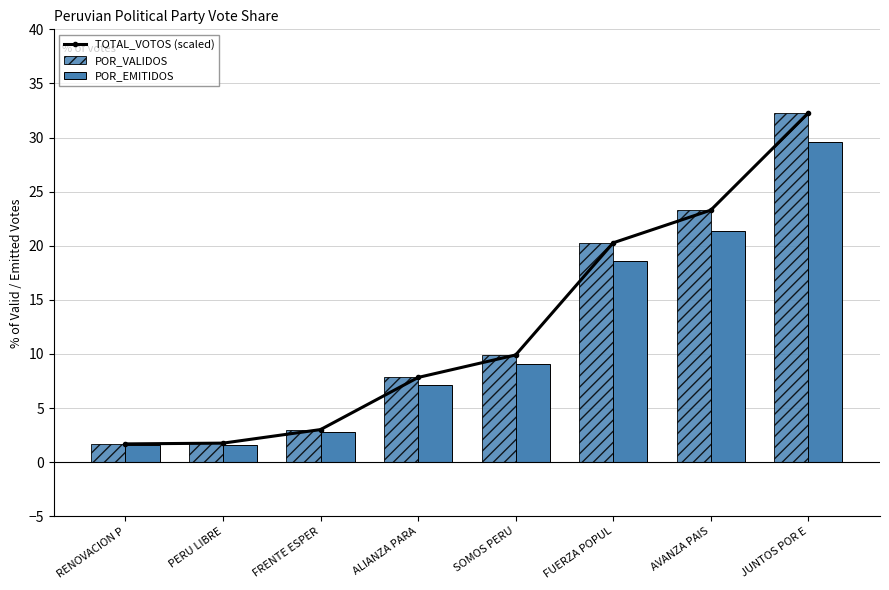

What is the difference between the maximum and minimum values in the POR_VALIDOS series?

30.6